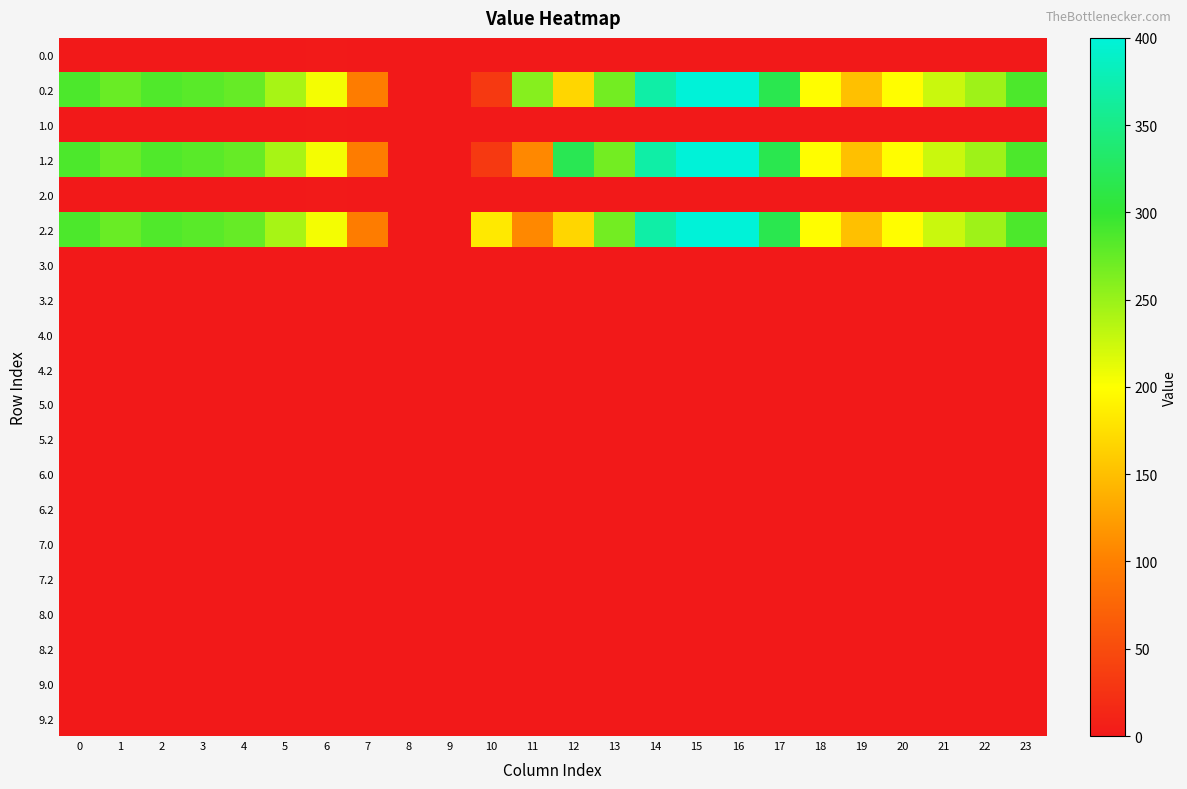

What is the total value across all series at 11?

474.1